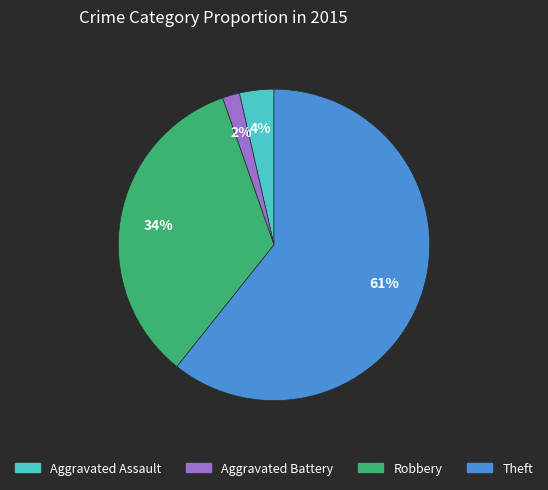

How many segments does this pie chart have?

4